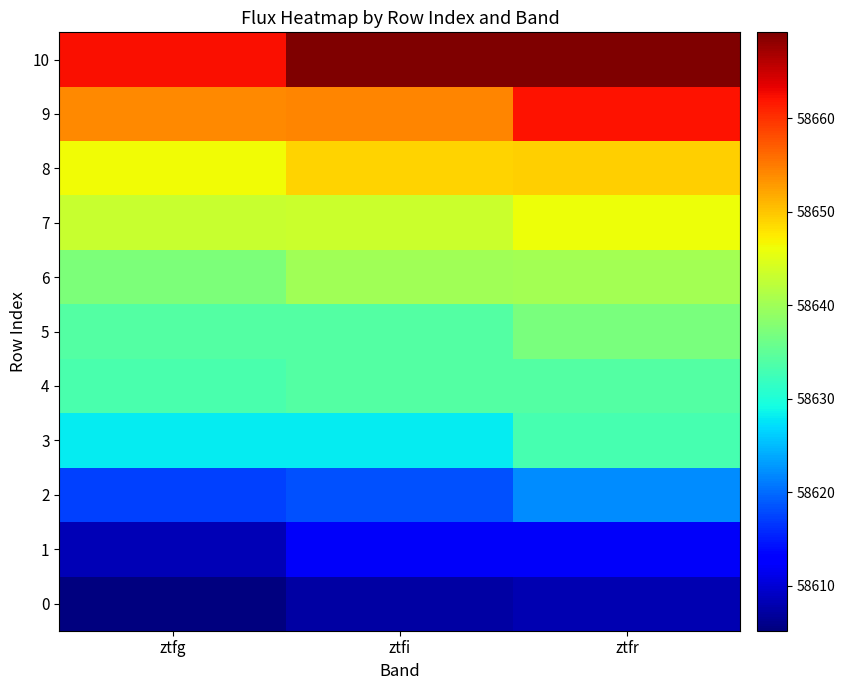

At which category is the sum across all series the highest?

ztfr